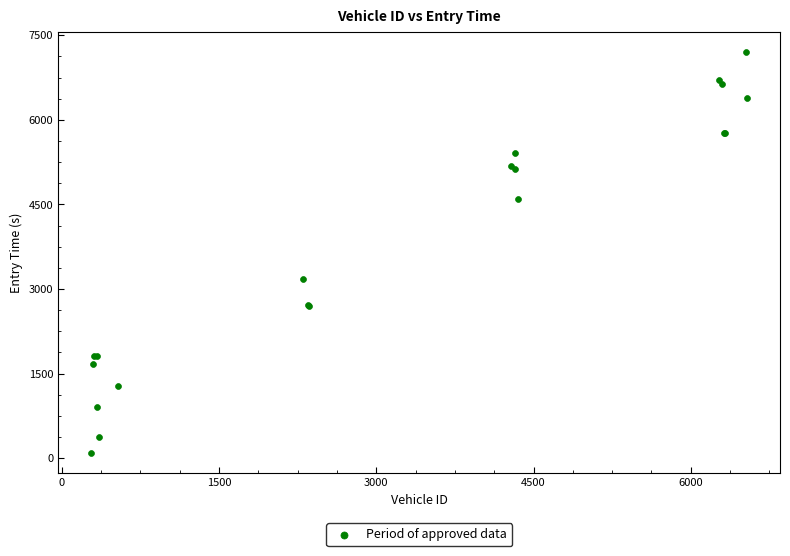

What Y value in the scatter plot is closest to 3648?

3168.3